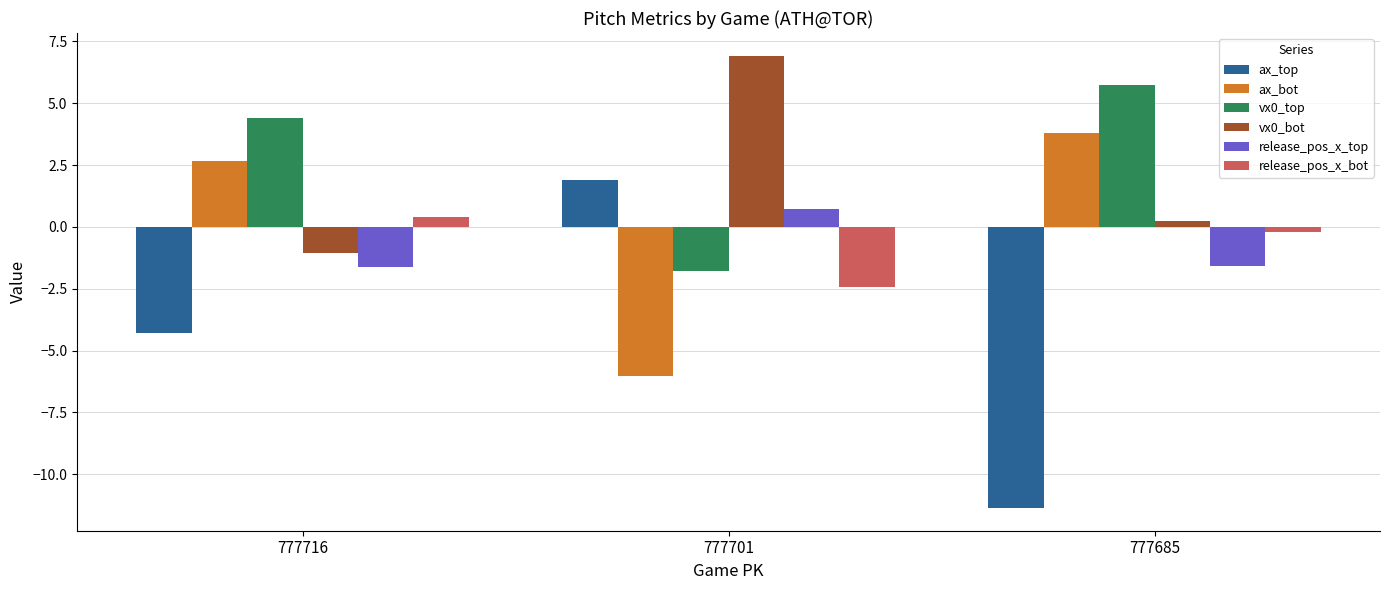

What is the value of the ax_bot bar at the 1st from the left?

2.7